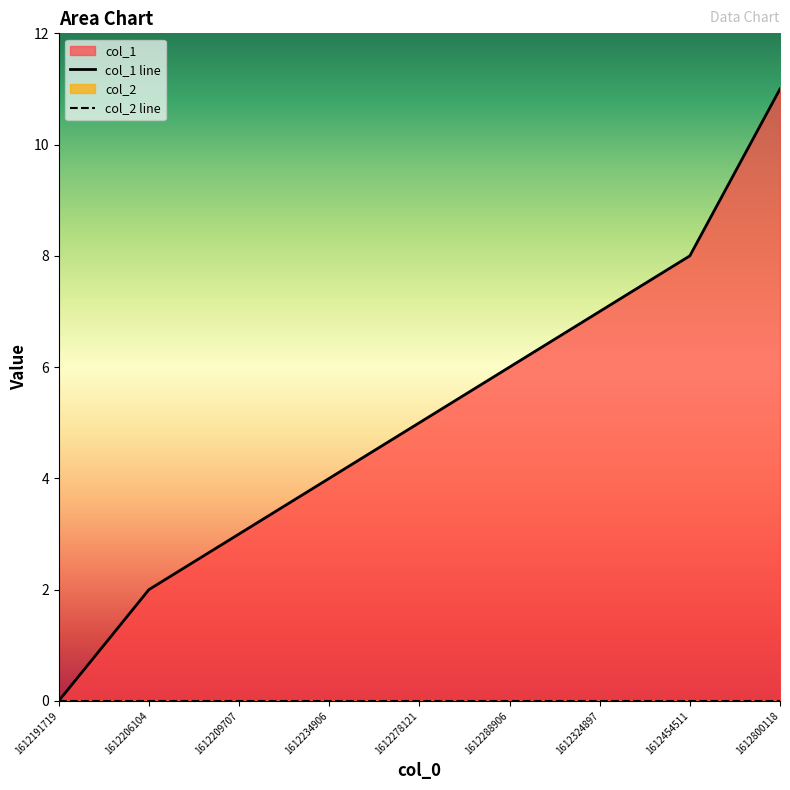

Which label corresponds to the smallest value in the chart?

1612191719